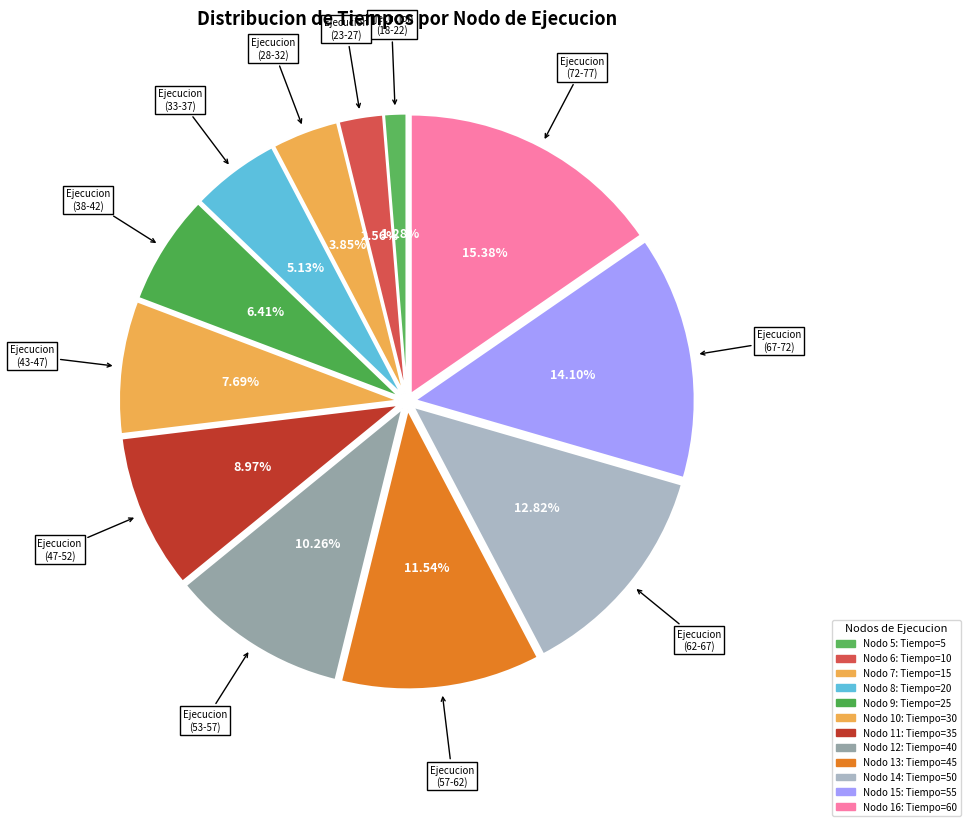

How many segments does this pie chart have?

12